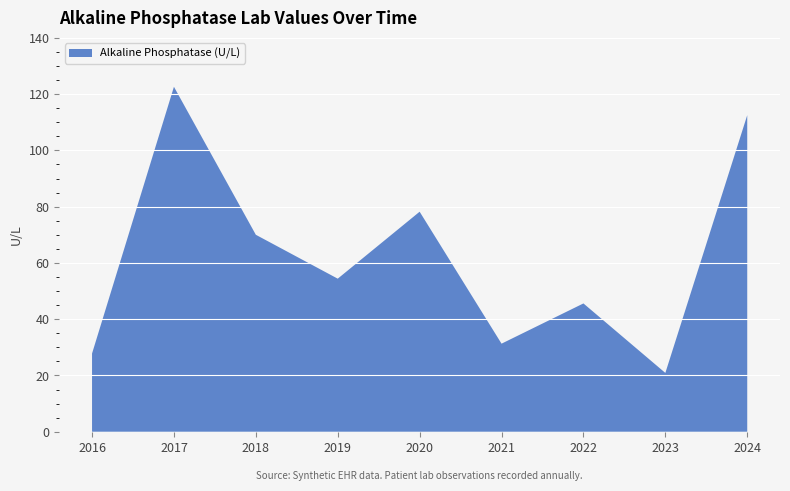

Reading left to right, list all the values displayed in this chart.

27.8	122.6	70.0	54.4	78.2	31.3	45.6	20.9	112.5